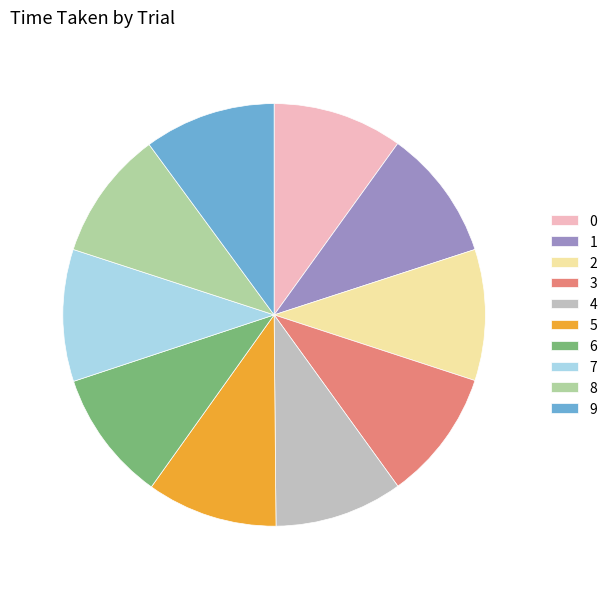

Is there a majority slice in this chart?

No